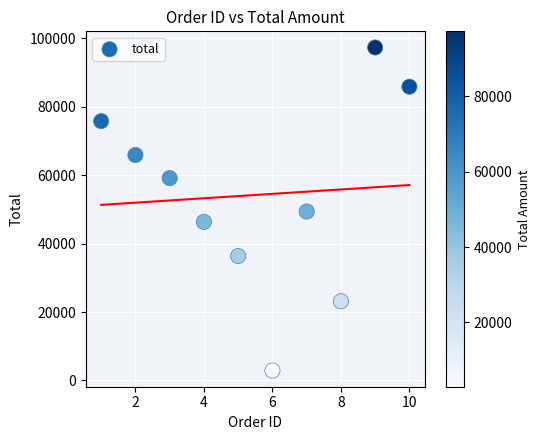

What is the range of Y values (max minus min)?

94410